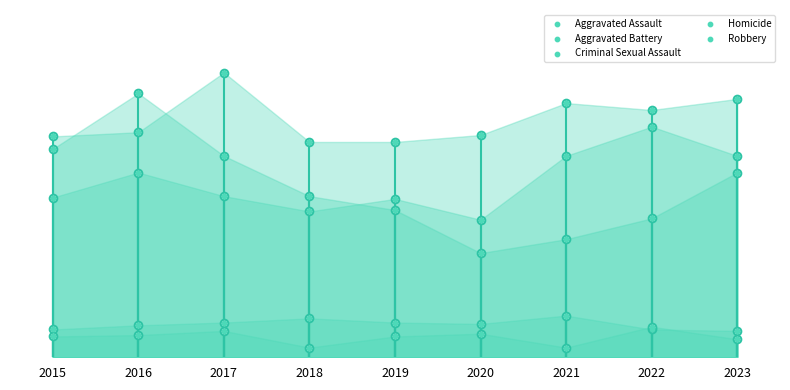

At how many categories does at least one series exceed 65?

9